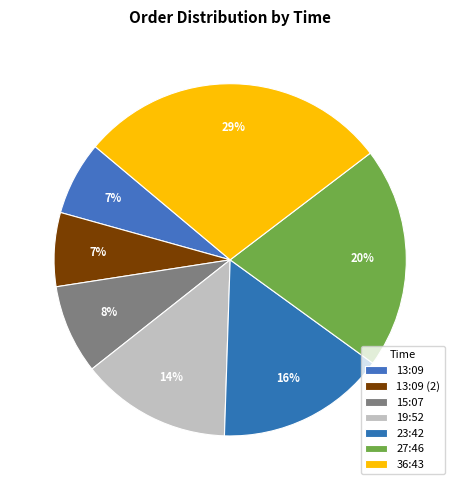

How many slices are in this pie chart?

7